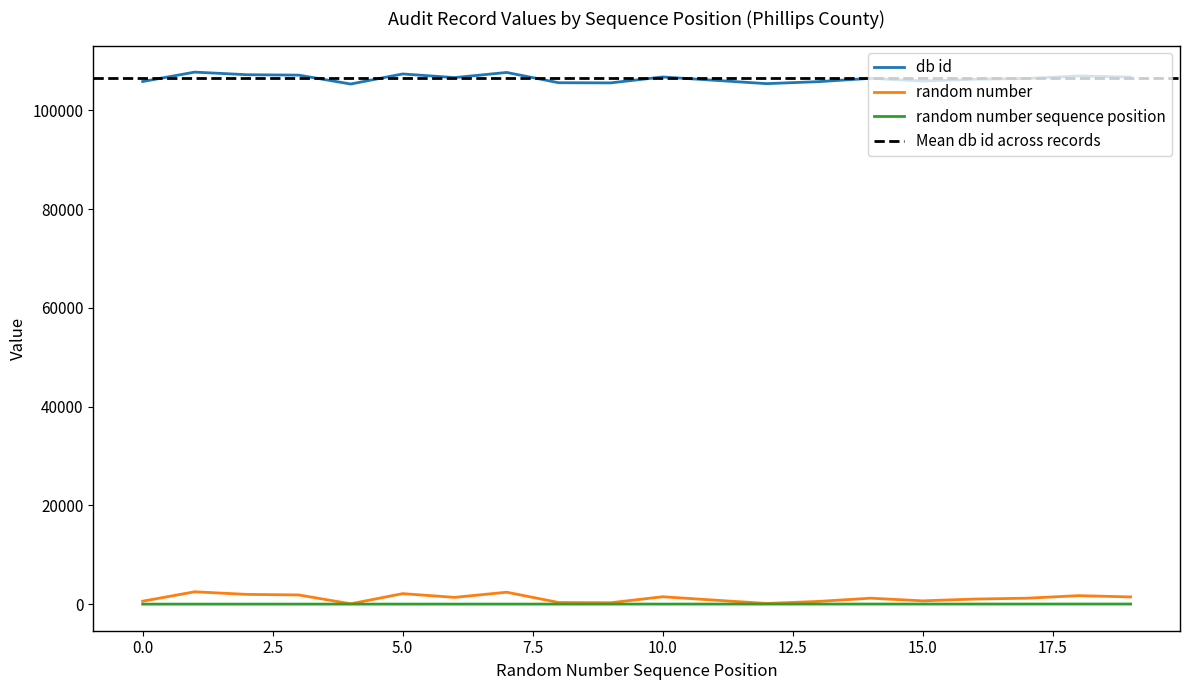

What is the sum of all random number values?

23757